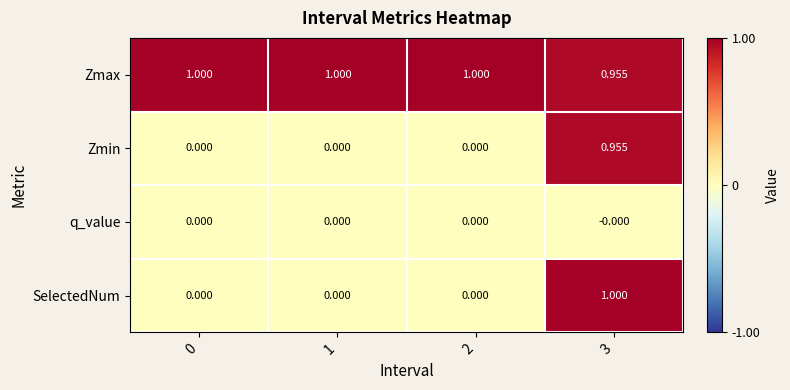

Which series has the largest total across all categories?

Zmax